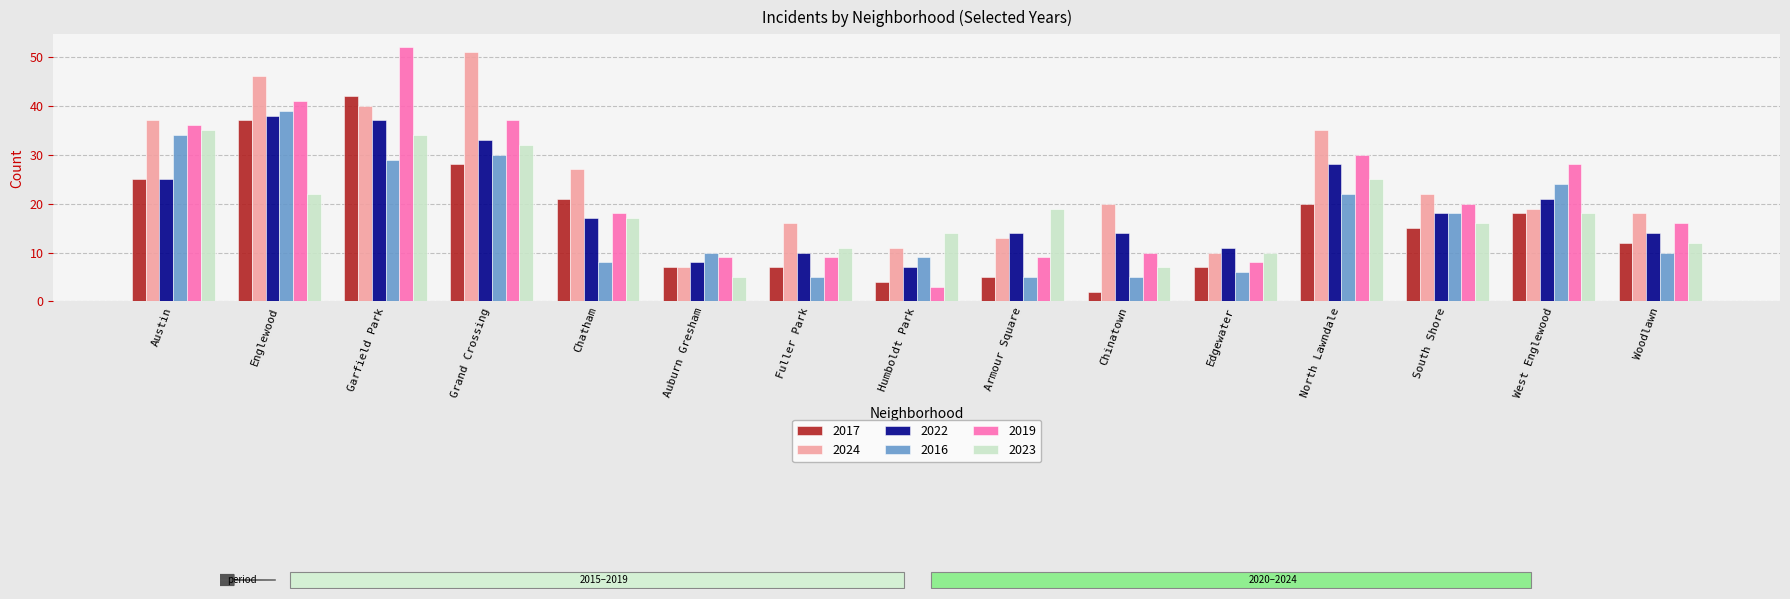

How many bars are there in each group?

6